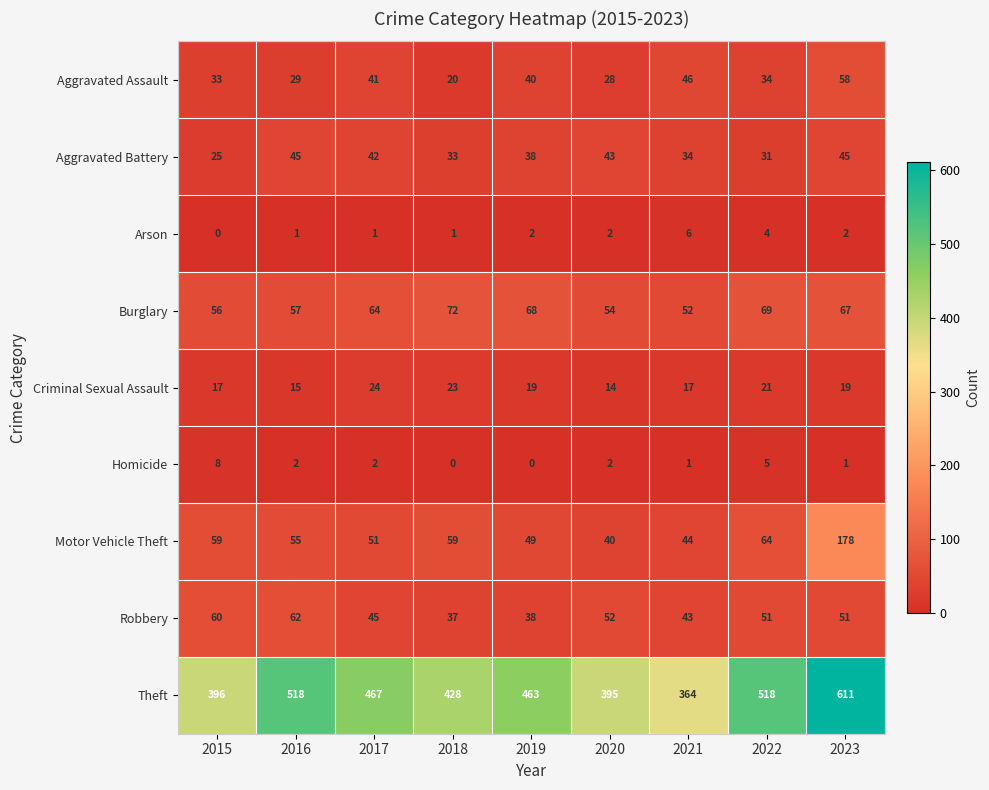

What is the difference between the highest and lowest values at 2017?

466